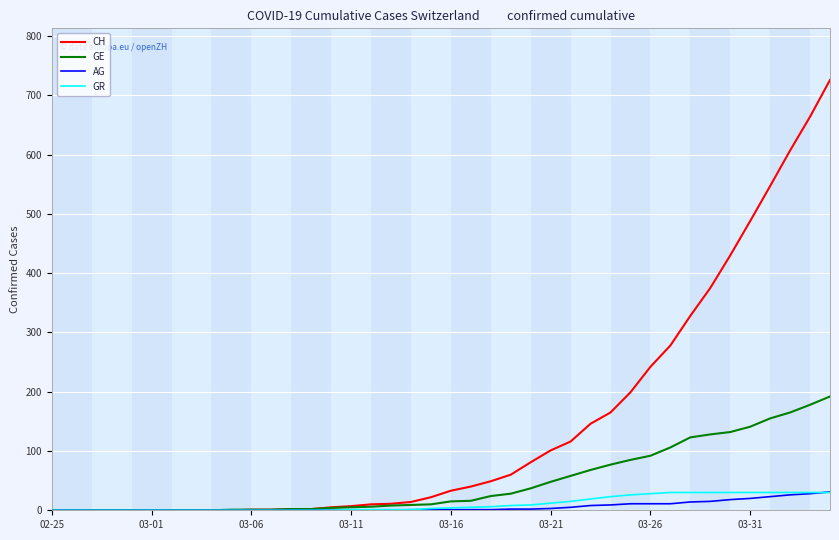

Which series has the largest range (max minus min)?

CH